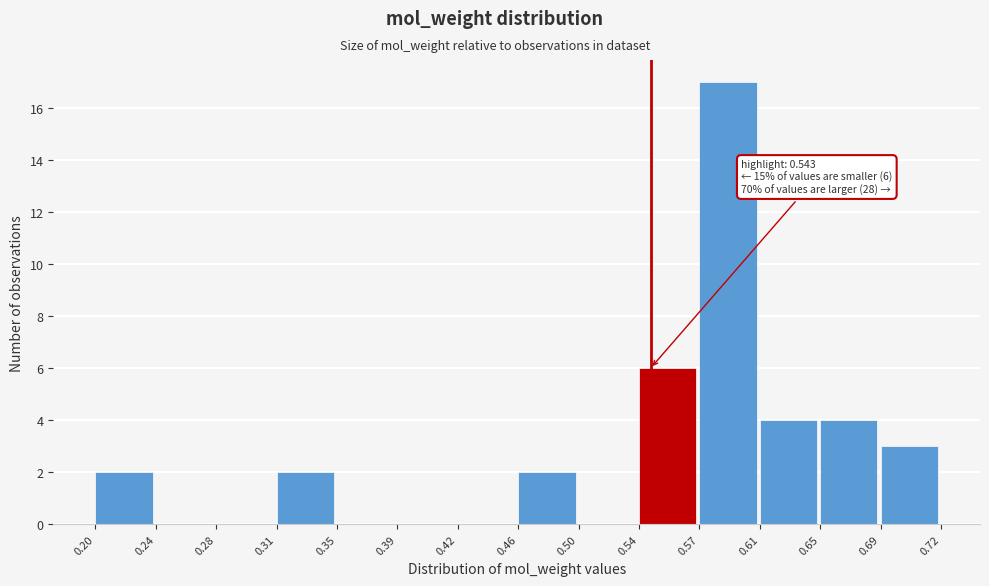

Over which range of the x-axis is the bar tallest?

0.57 to 0.61